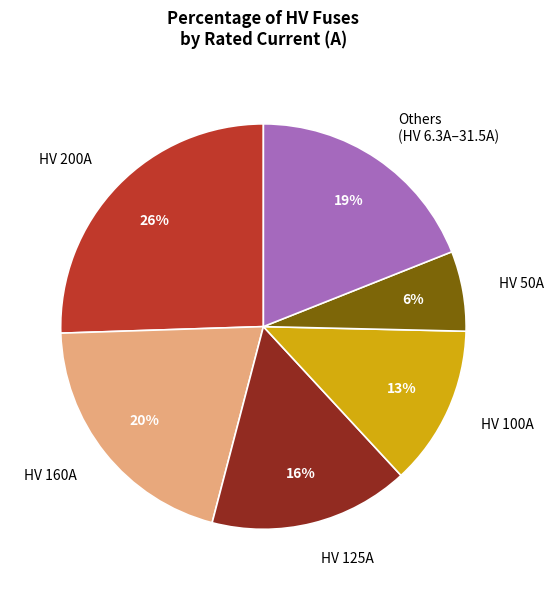

To the nearest percent, what portion does HV 200A represent?

26%